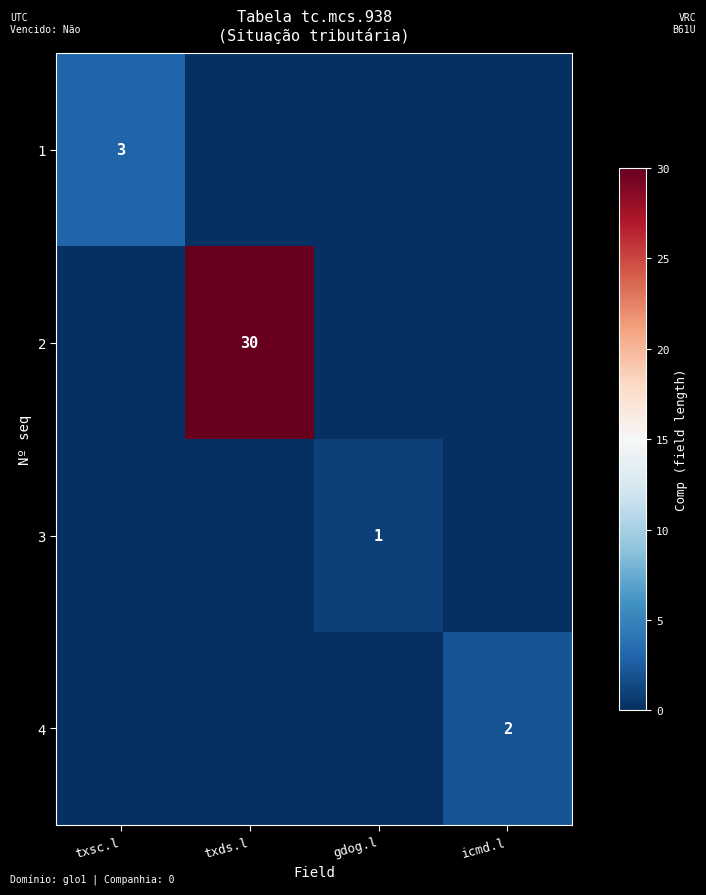

The 1 series shows 5 at txsc.l. True or false?

False